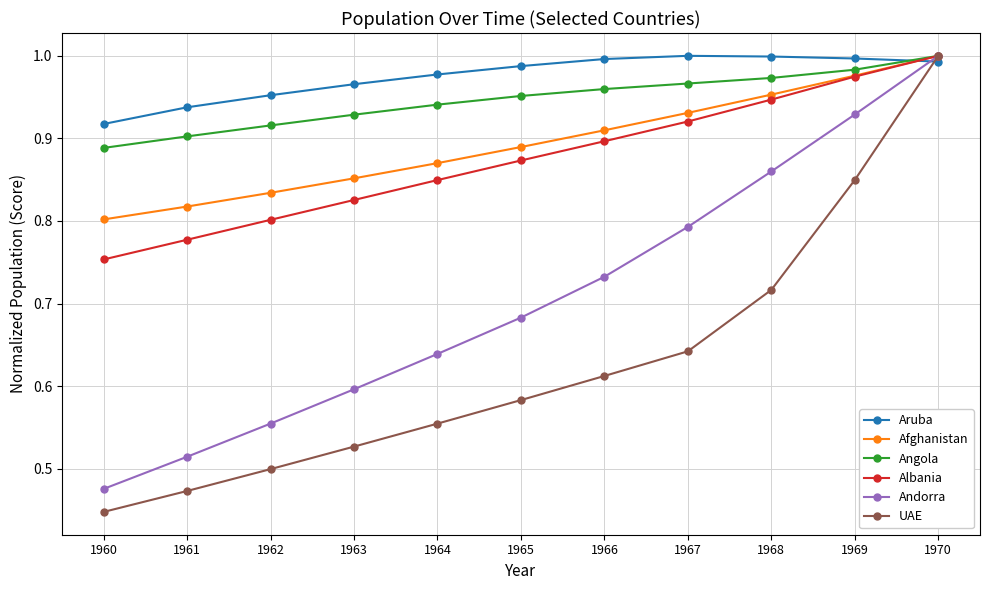

At which category is the sum across all series the highest?

1970